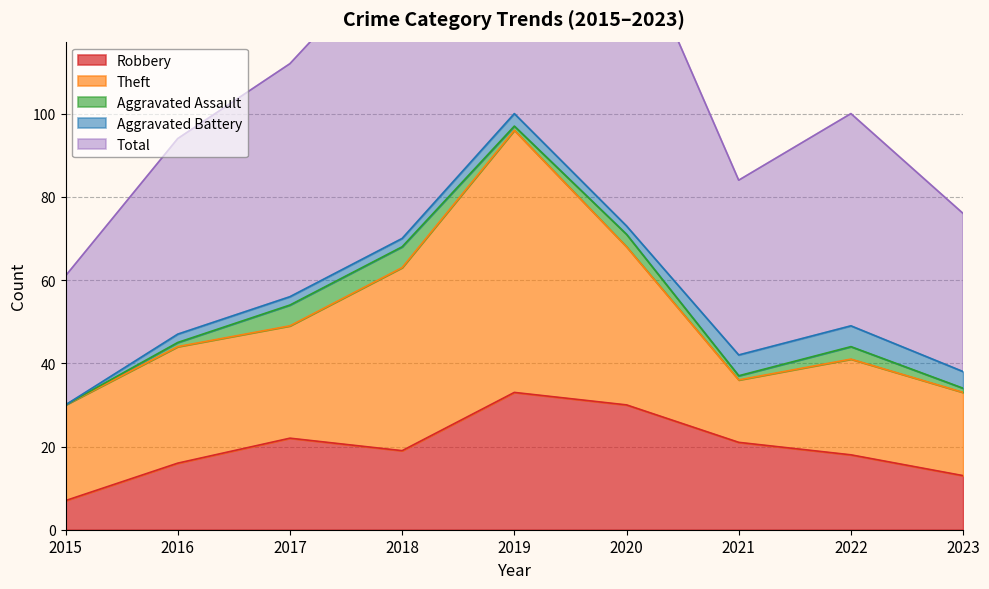

What value does the Theft series have at 2023, to the nearest 5?

20